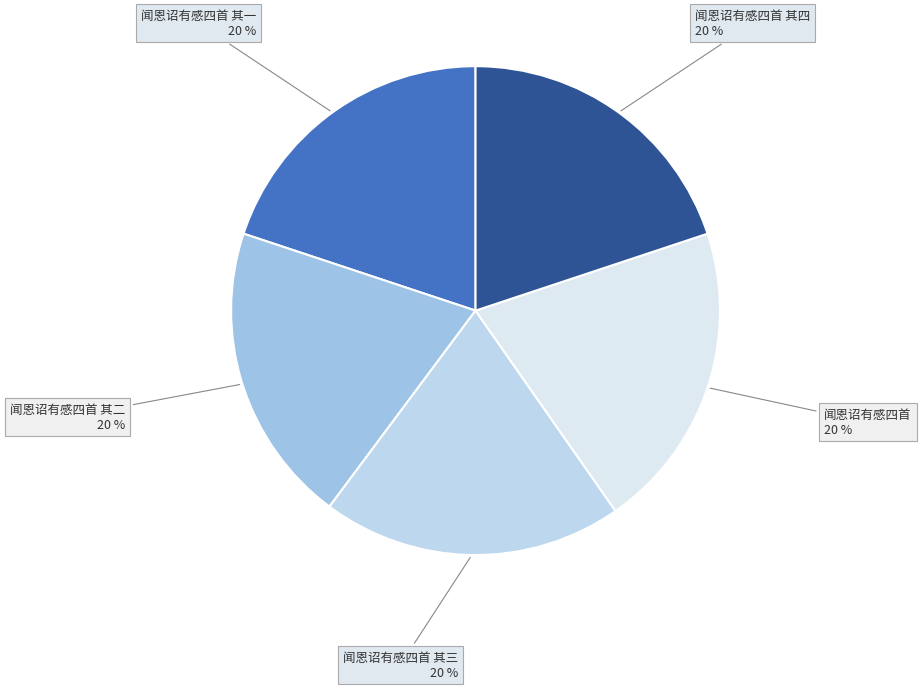

What is the ratio of the value at 闻恩诏有感四首 to the value at 闻恩诏有感四首 其一?

1.0